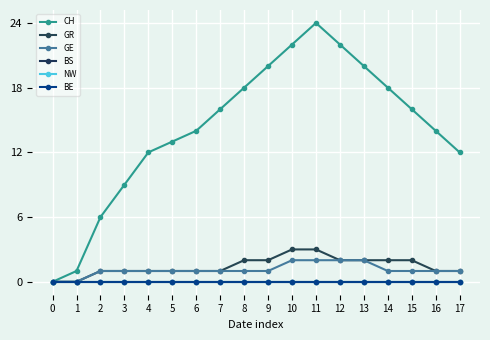

Reading right to left, transcribe all the data shown in this chart.

CH: 17=12	16=14	15=16	14=18	13=20	12=22	11=24	10=22	9=20	8=18	7=16	6=14	5=13	4=12	3=9	2=6	1=1	0=0
GR: 17=1	16=1	15=2	14=2	13=2	12=2	11=3	10=3	9=2	8=2	7=1	6=1	5=1	4=1	3=1	2=1	1=0	0=0
GE: 17=1	16=1	15=1	14=1	13=2	12=2	11=2	10=2	9=1	8=1	7=1	6=1	5=1	4=1	3=1	2=1	1=0	0=0
BS: 17=0	16=0	15=0	14=0	13=0	12=0	11=0	10=0	9=0	8=0	7=0	6=0	5=0	4=0	3=0	2=0	1=0	0=0
NW: 17=0	16=0	15=0	14=0	13=0	12=0	11=0	10=0	9=0	8=0	7=0	6=0	5=0	4=0	3=0	2=0	1=0	0=0
BE: 17=0	16=0	15=0	14=0	13=0	12=0	11=0	10=0	9=0	8=0	7=0	6=0	5=0	4=0	3=0	2=0	1=0	0=0